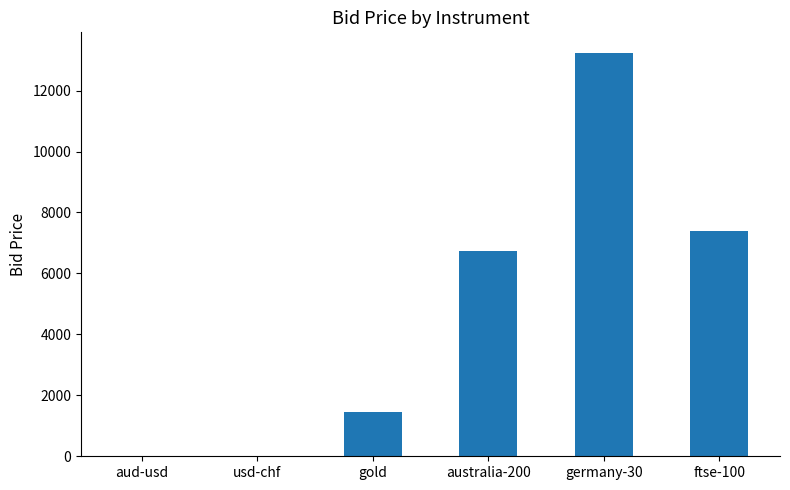

Between germany-30 and gold, which is larger?

germany-30